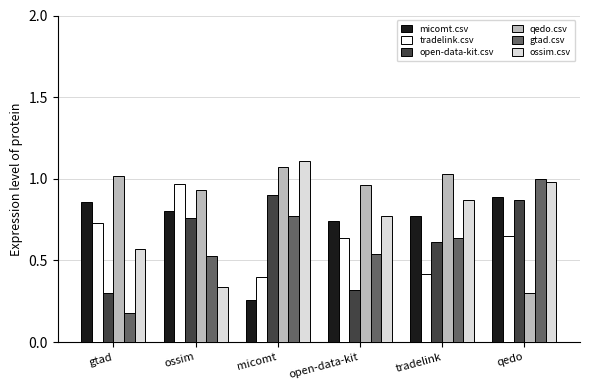

Rank the categories by micomt.csv value from highest to lowest.

qedo, gtad, ossim, tradelink, open-data-kit, micomt